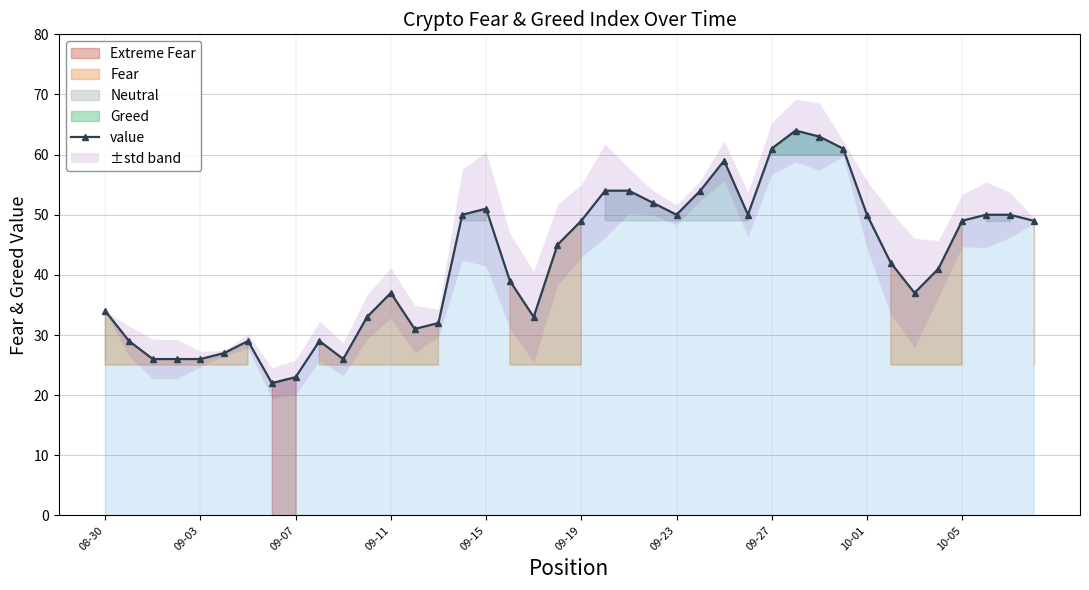

What is the minimum value for value?

22